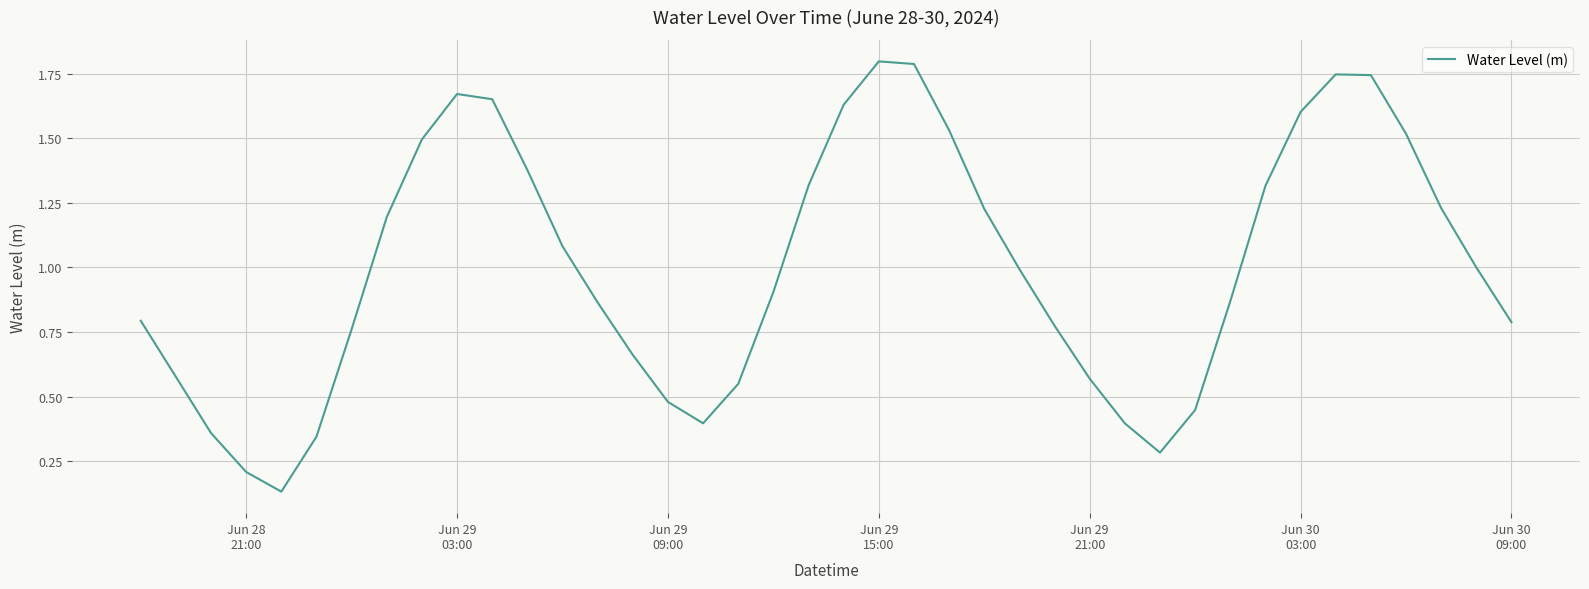

What is the greatest value displayed?

1.8